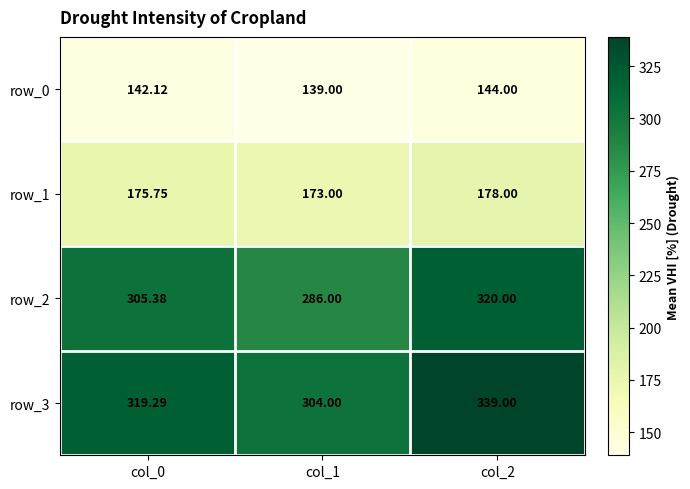

The value of row_0 at col_1 is 139.0. True or false?

True